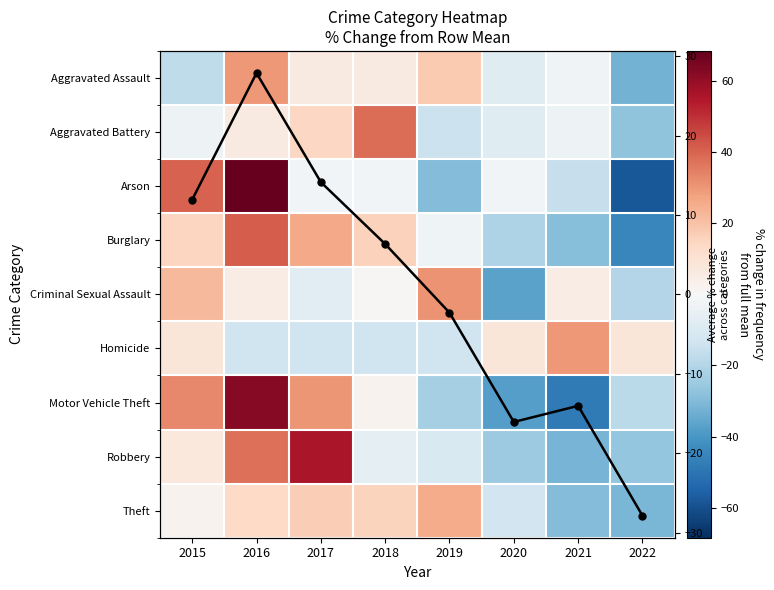

What is the minimum value shown in the chart?

-57.9